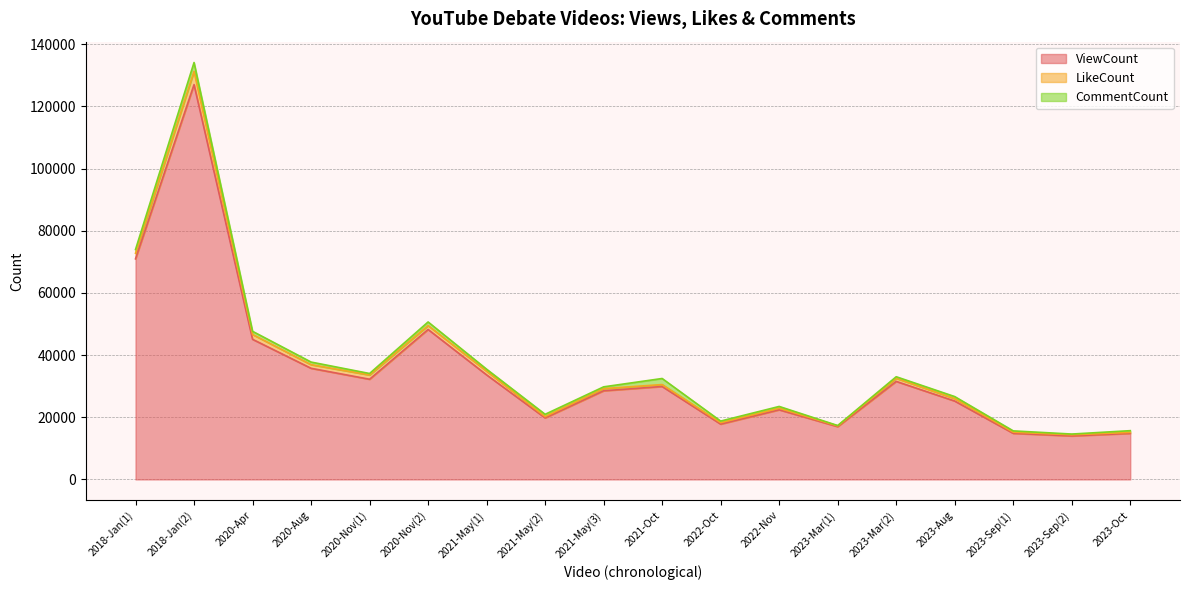

The value of CommentCount at 2023-Sep(2) is 372. True or false?

False